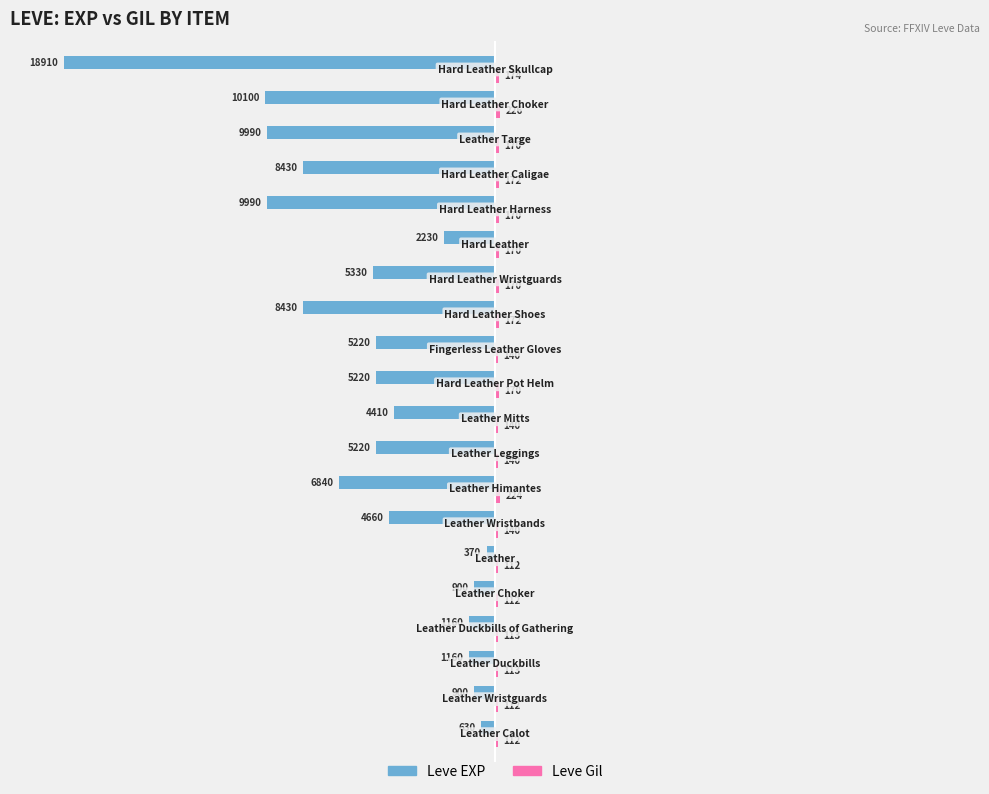

Count the number of data series in this chart.

2